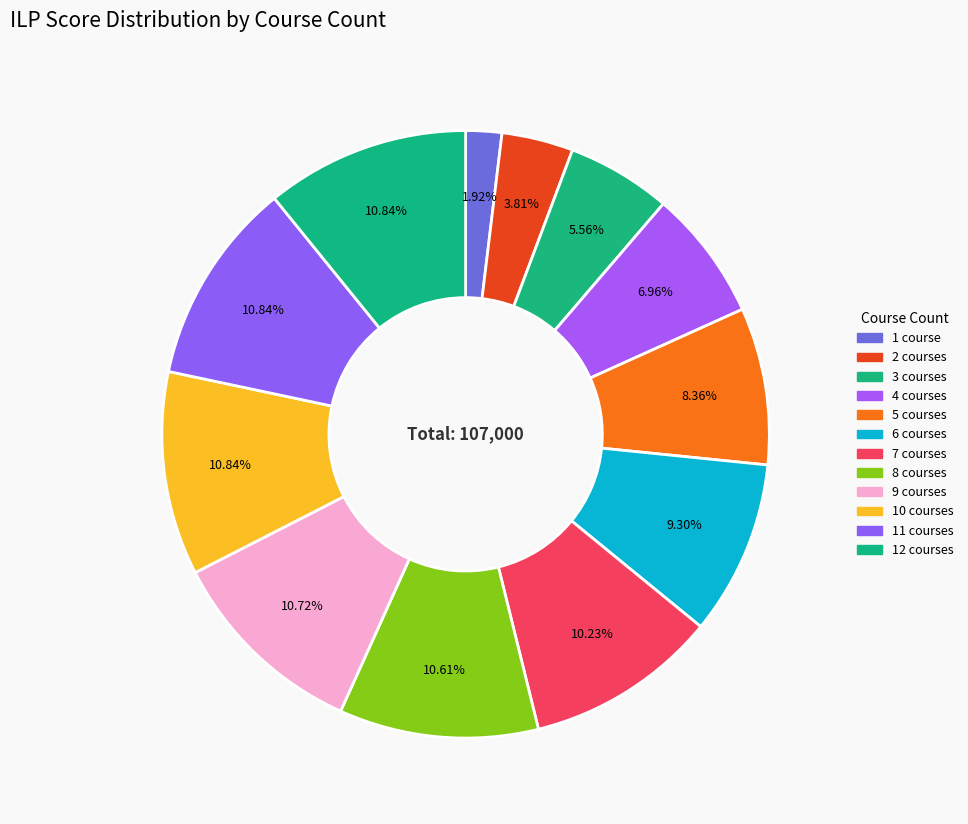

What is the change in value from 3 courses to 5 courses?

+3000